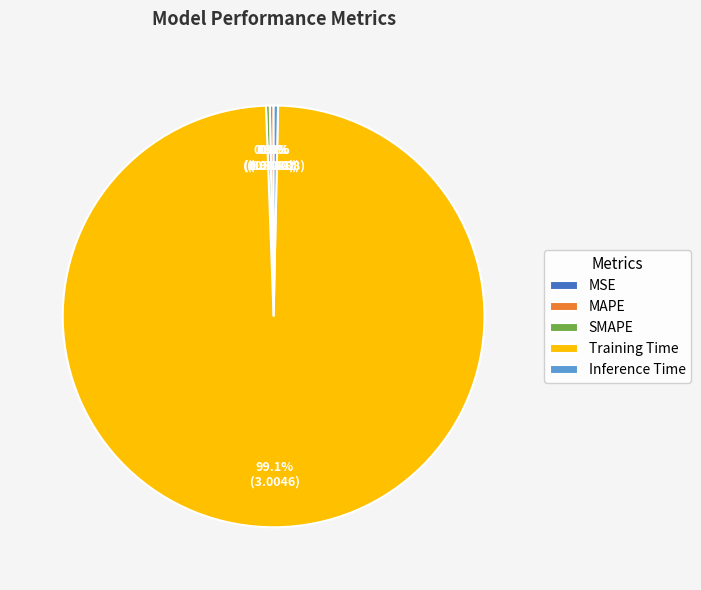

True or false: Inference Time accounts for 0% of the total.

True